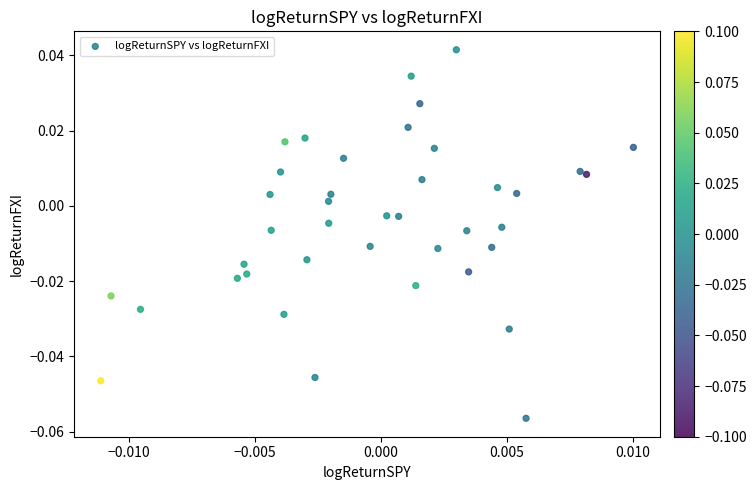

How many points are shown in the scatter plot?

40